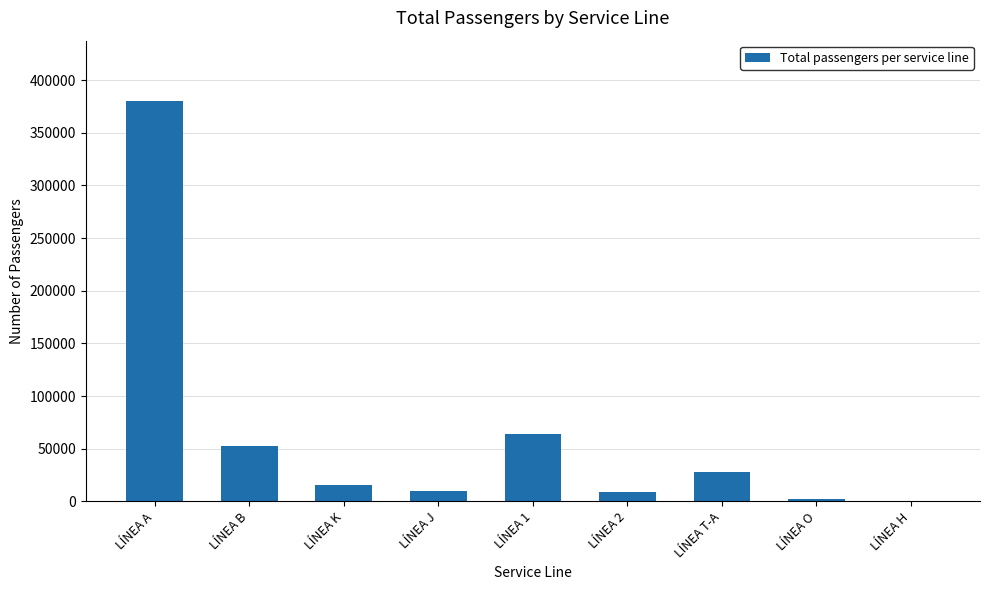

The value at LÍNEA B is 69840. True or false?

False